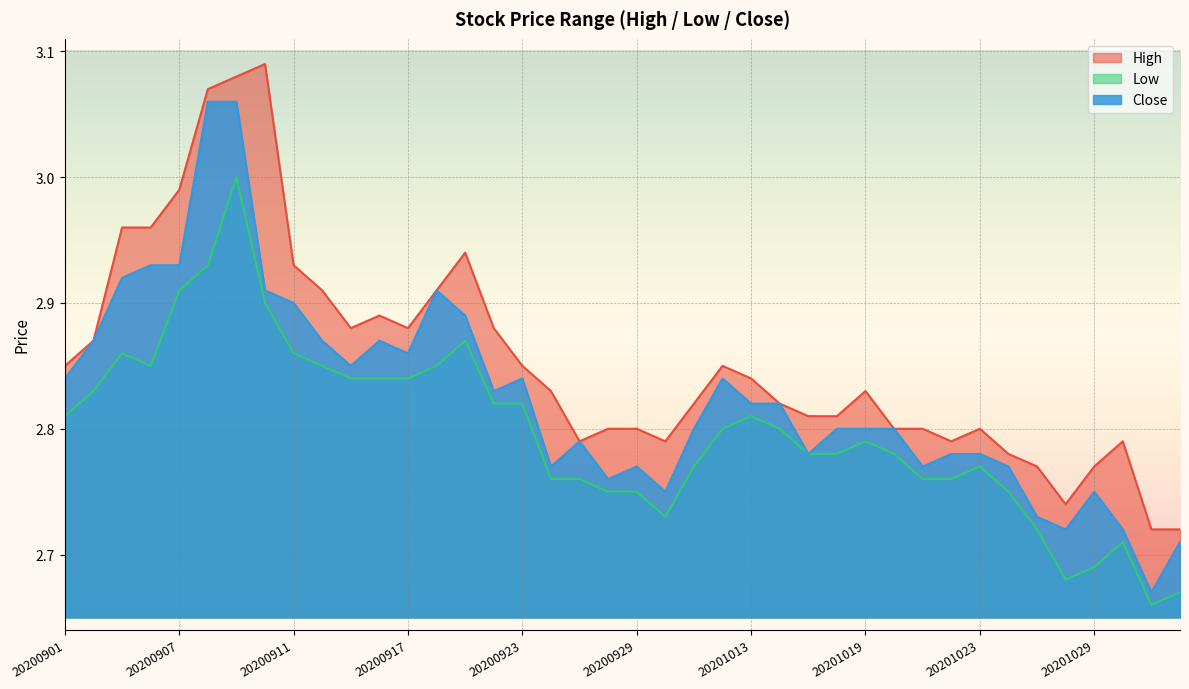

What are all the series names shown in the legend?

High, Low, Close